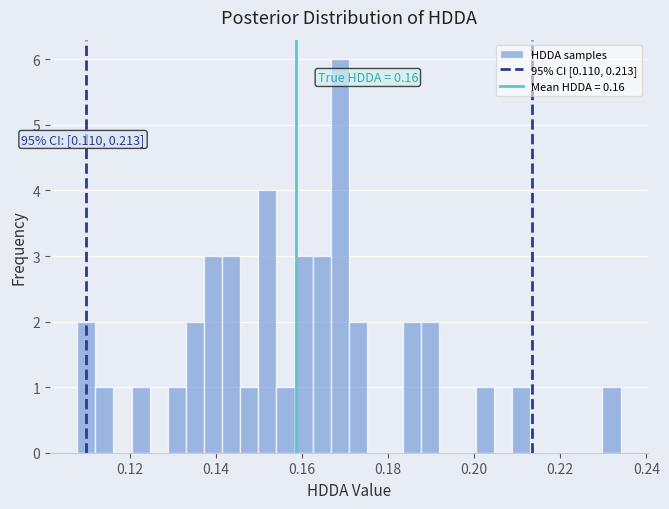

Around what value on the x-axis is the tallest bar? Give the approximate position of its centre, as read against the axis.

0.168